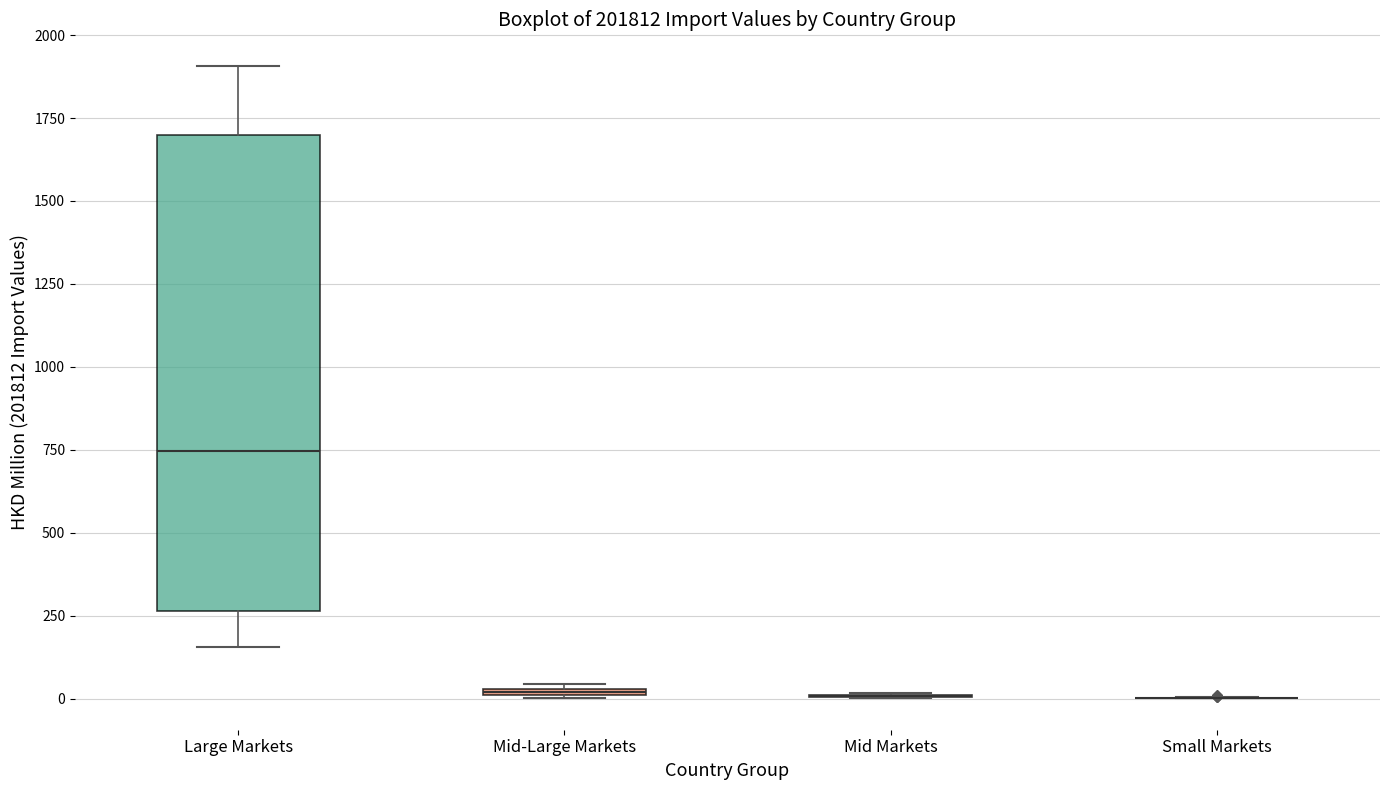

Where does the lower whisker of the box for Large Markets end on the y-axis? The values are not printed on the chart, so give them approximately, as read against the axis.

150